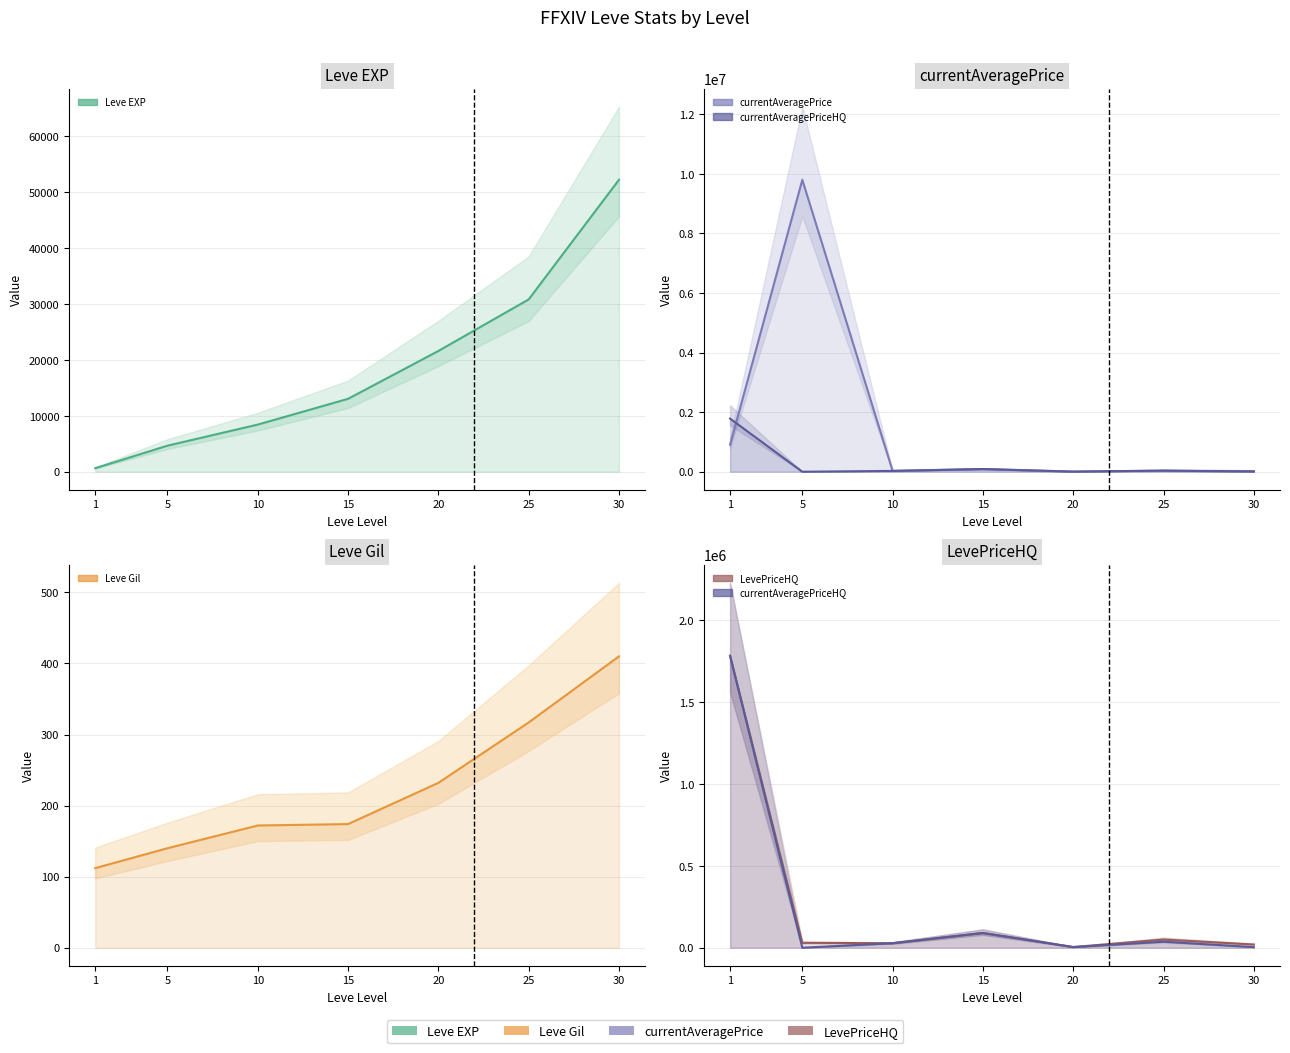

What is the difference between the highest and lowest values at 20?

21368